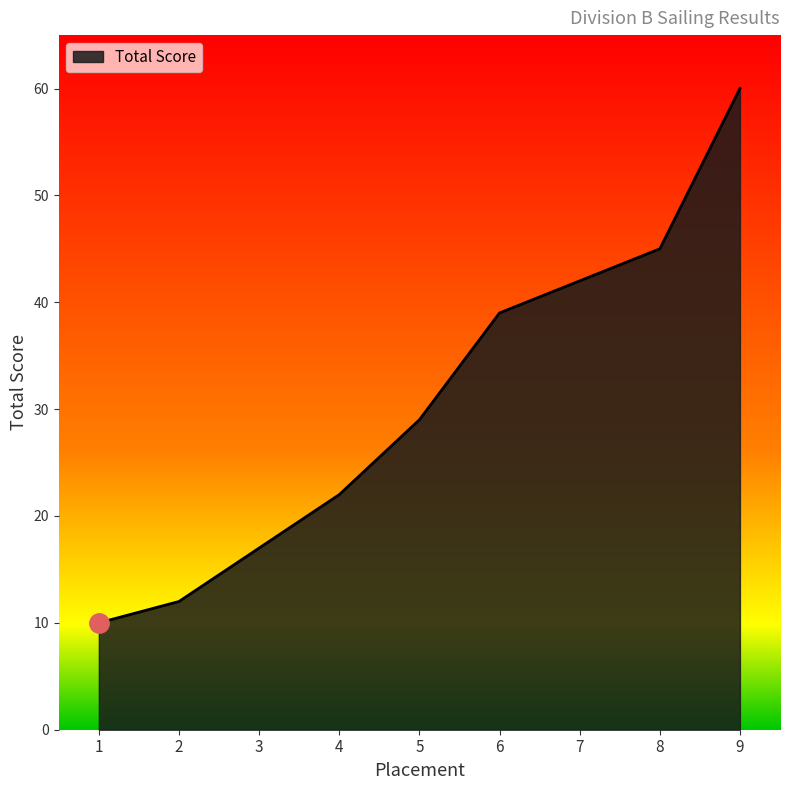

Does the chart display data point markers on the line(s)?

No